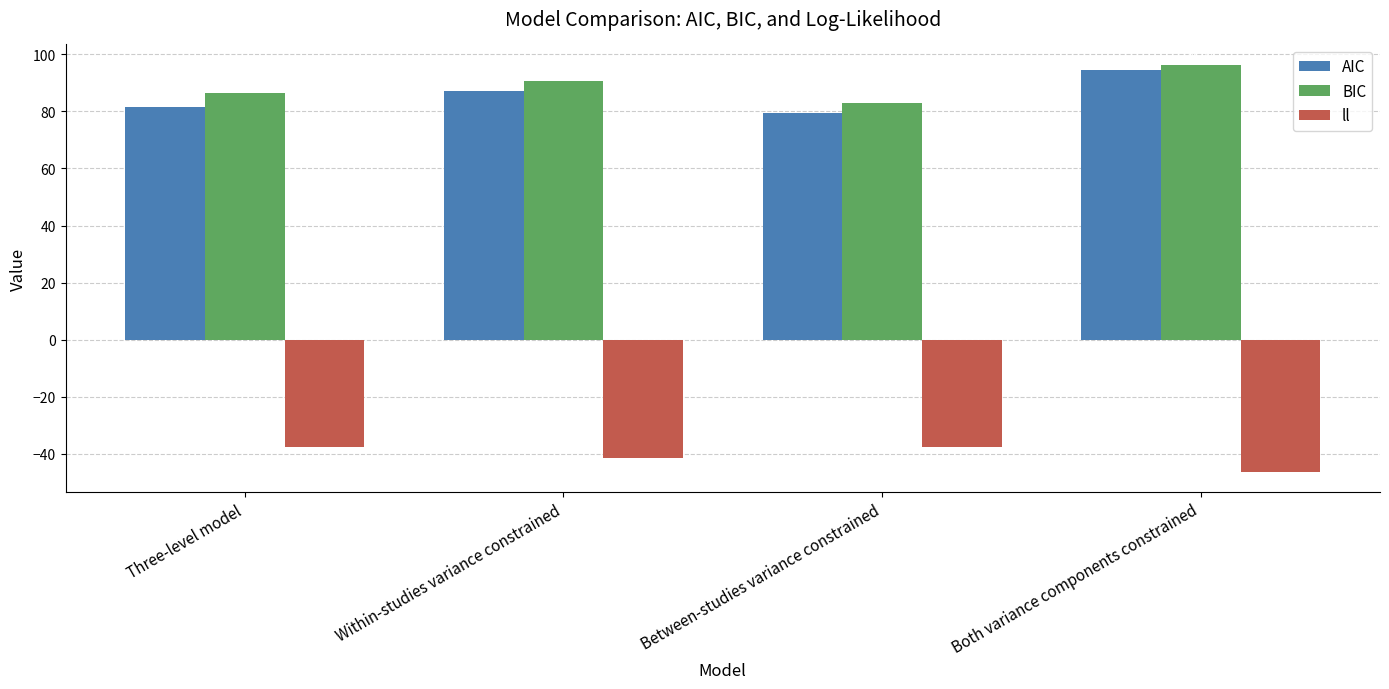

What is the difference between the second highest and minimum values in the BIC series?

7.7